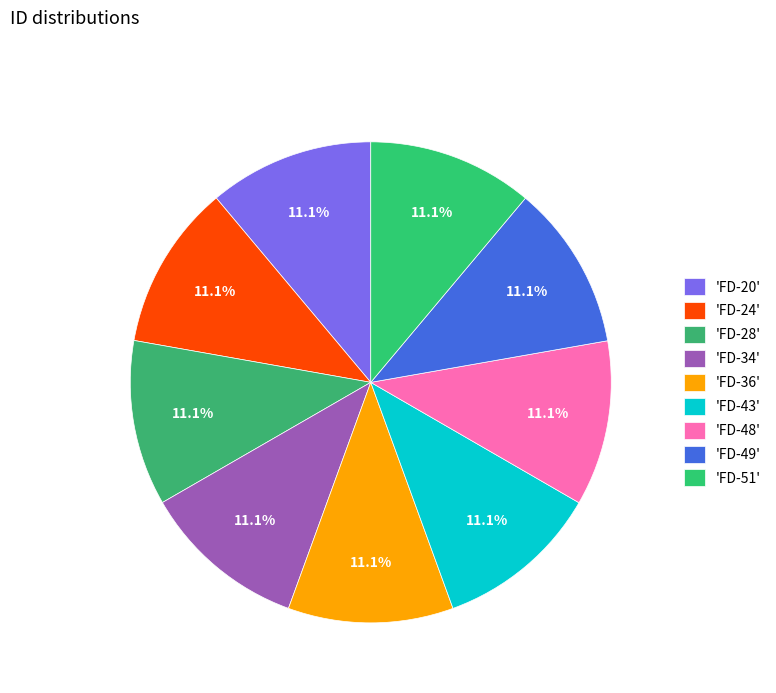

How many slices are in this pie chart?

9